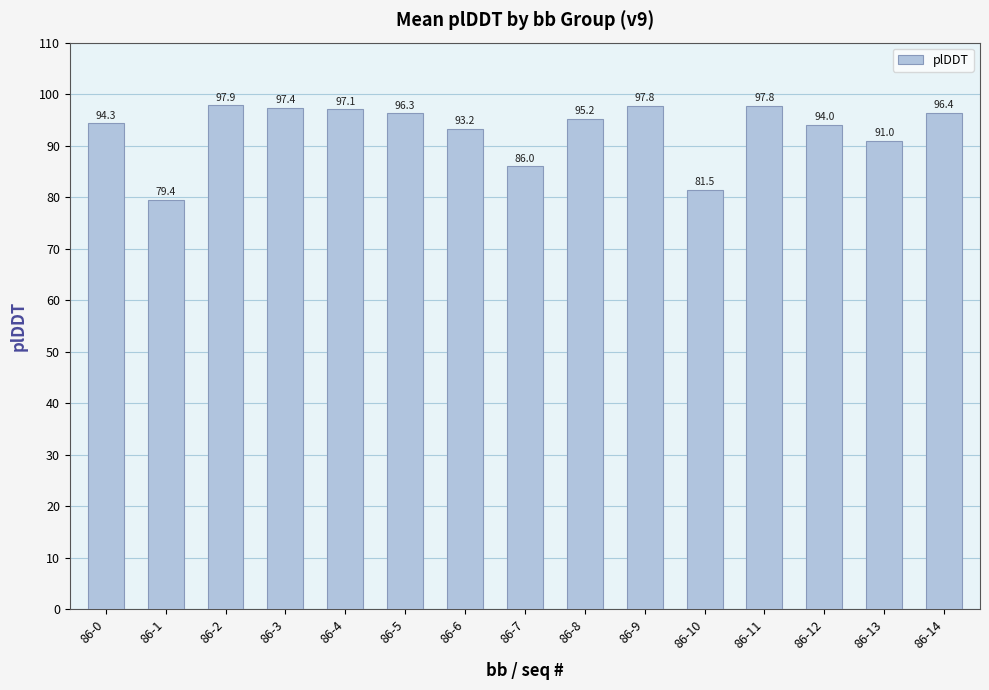

Is it true that the value at 86-5 is 144.5?

False